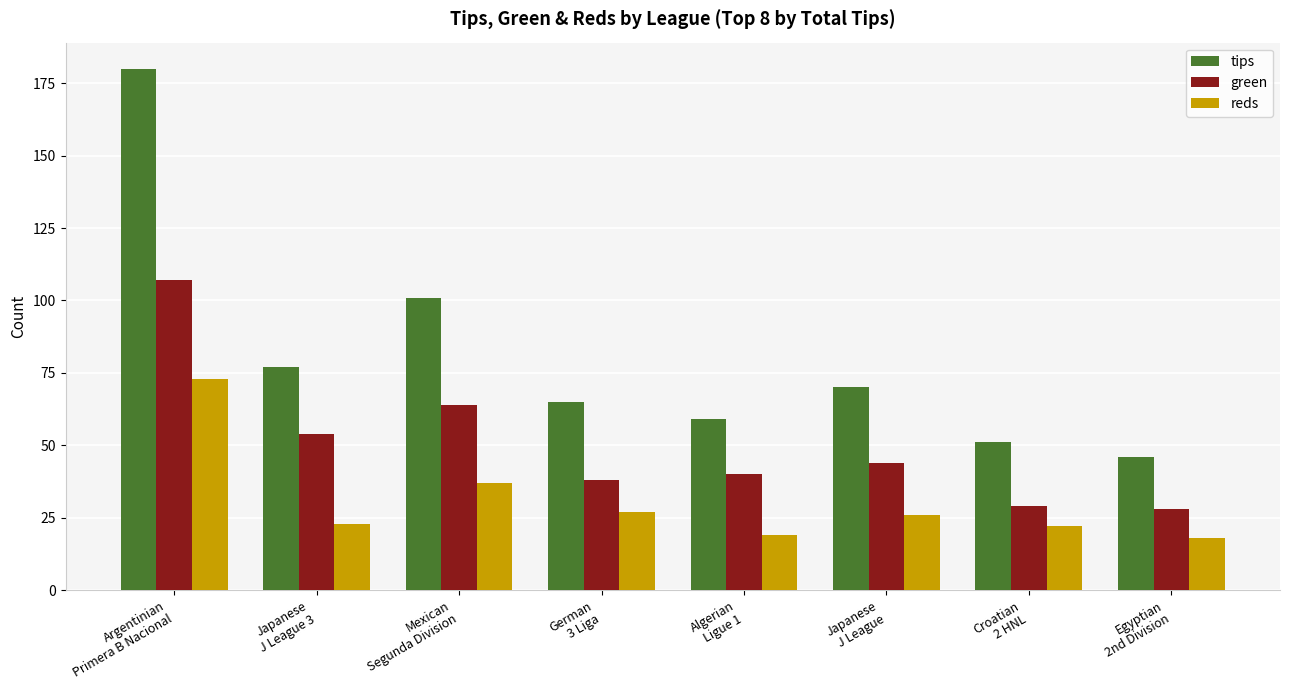

What is the value of the green bar at the 4th from the left?

38